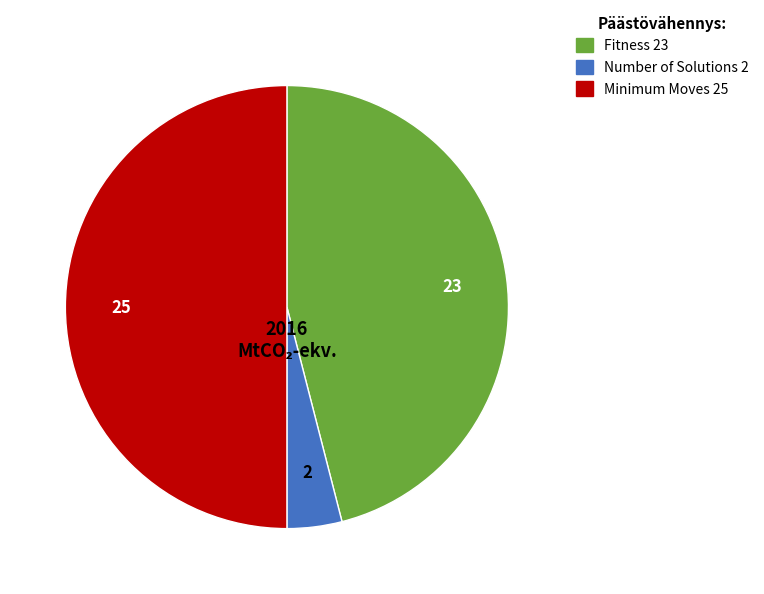

How many slices are in this pie chart?

3